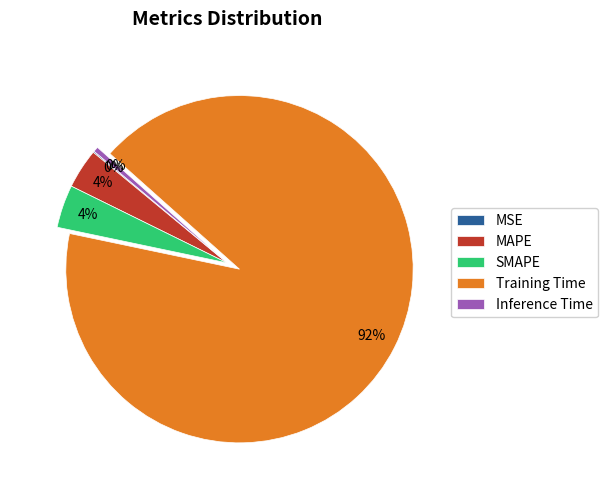

Is there any slice that represents more than half of the pie?

Yes